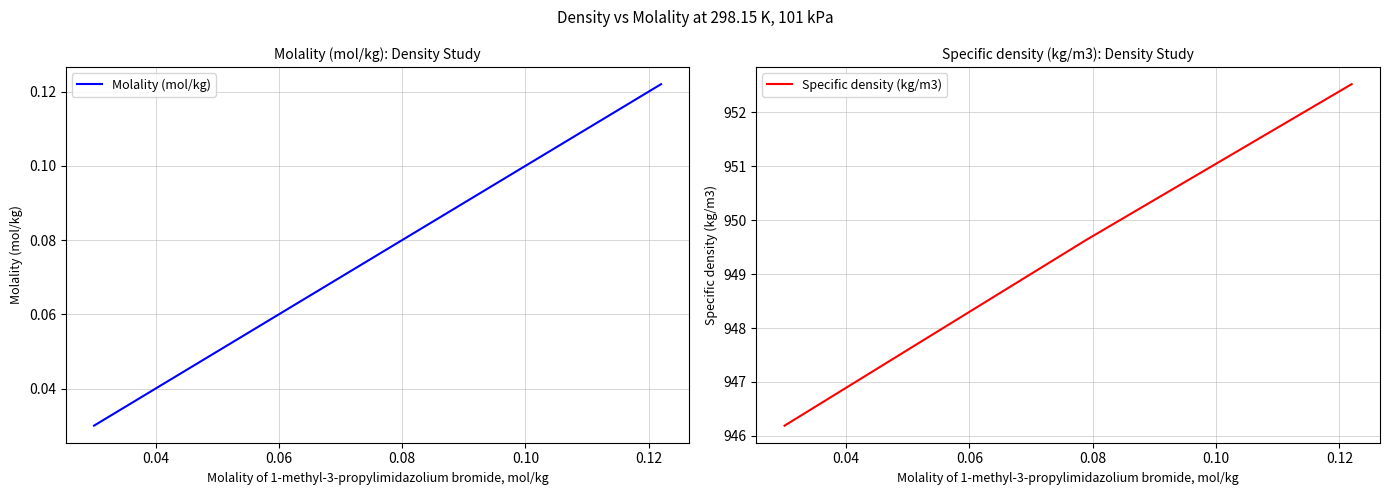

Count the Molality (mol/kg) values in the range 0 to 1.

3